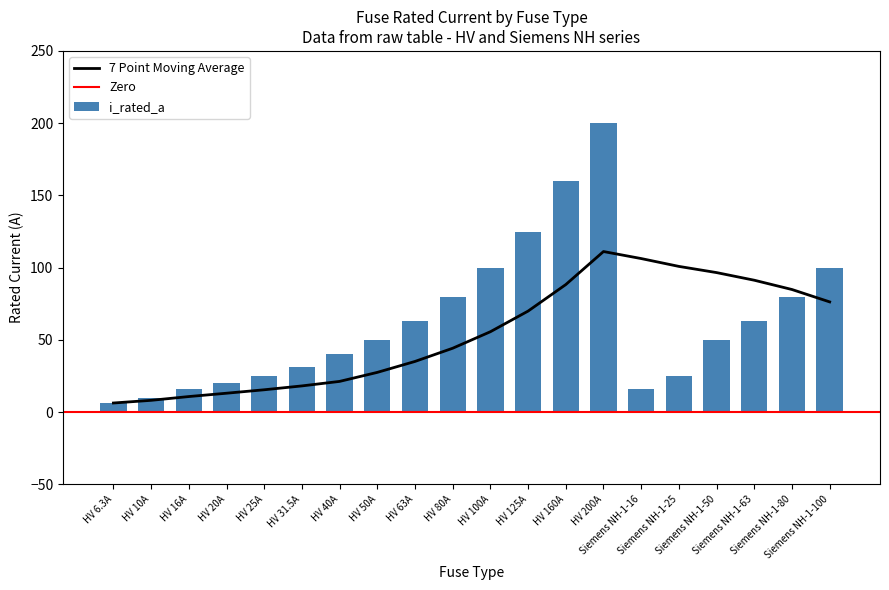

Rank the categories by value from lowest to highest.

HV 6.3A, HV 10A, HV 16A, Siemens NH-1-16, HV 20A, HV 25A, Siemens NH-1-25, HV 31.5A, HV 40A, HV 50A, Siemens NH-1-50, HV 63A, Siemens NH-1-63, HV 80A, Siemens NH-1-80, HV 100A, Siemens NH-1-100, HV 125A, HV 160A, HV 200A